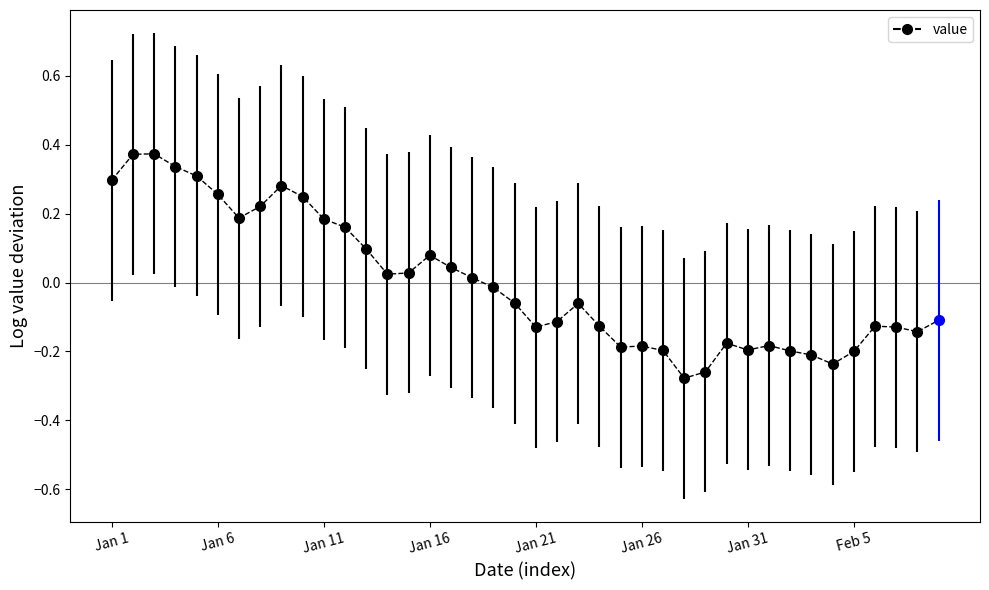

What is the difference between the maximum and minimum values?

0.7